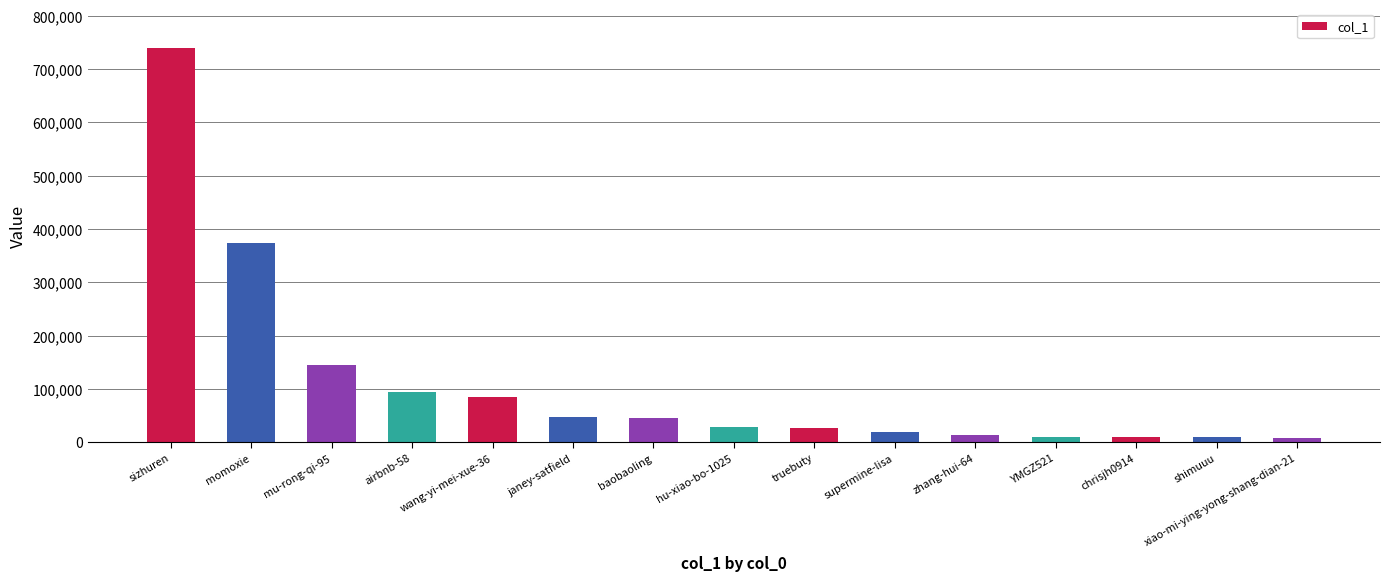

How many data points are less than 27998?

7